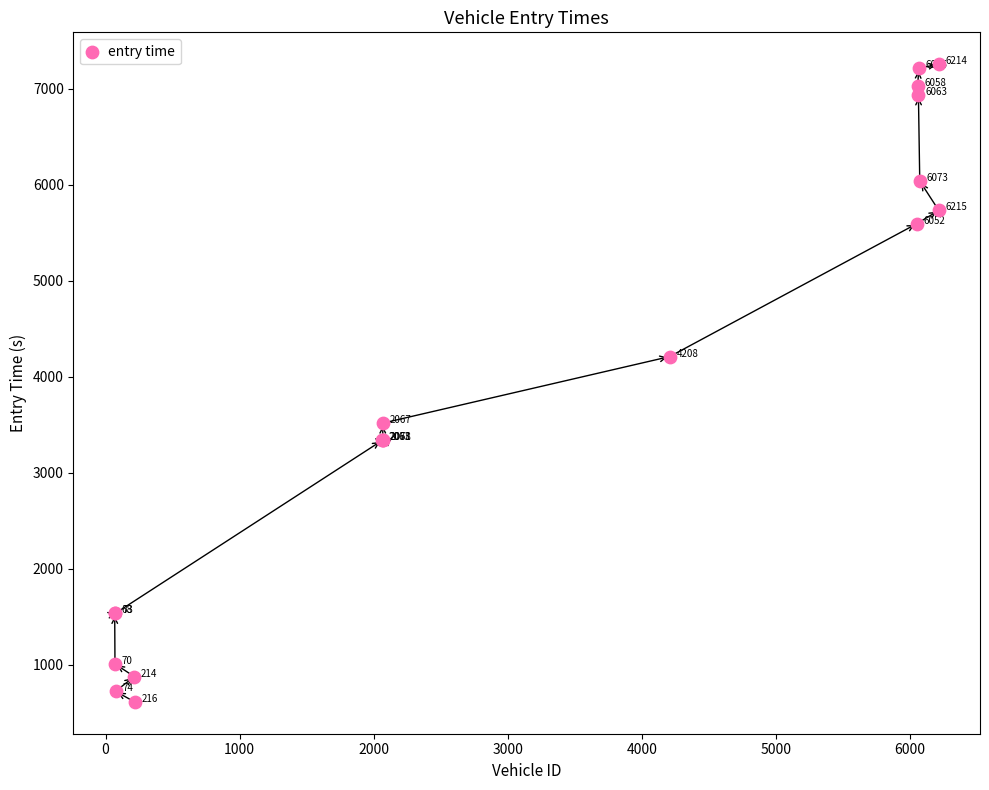

What Y value in the scatter plot is closest to 3934?

4210.3